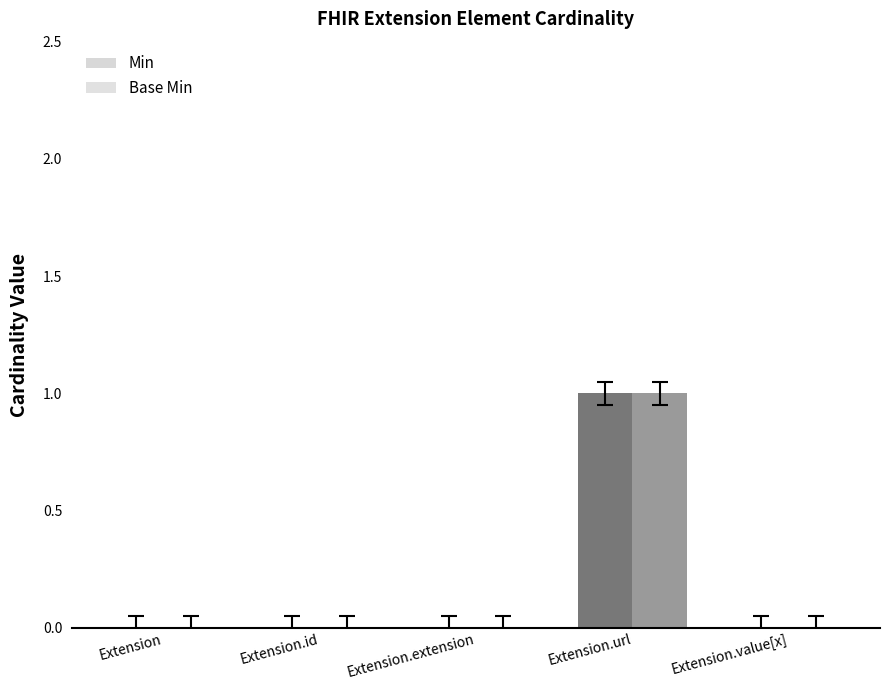

Are the bars horizontal?

No